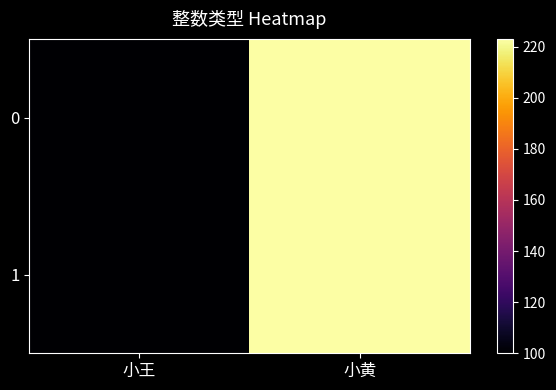

Reading right to left, extract all data points from this chart.

0: 小黄=223	小王=100
1: 小黄=223	小王=100